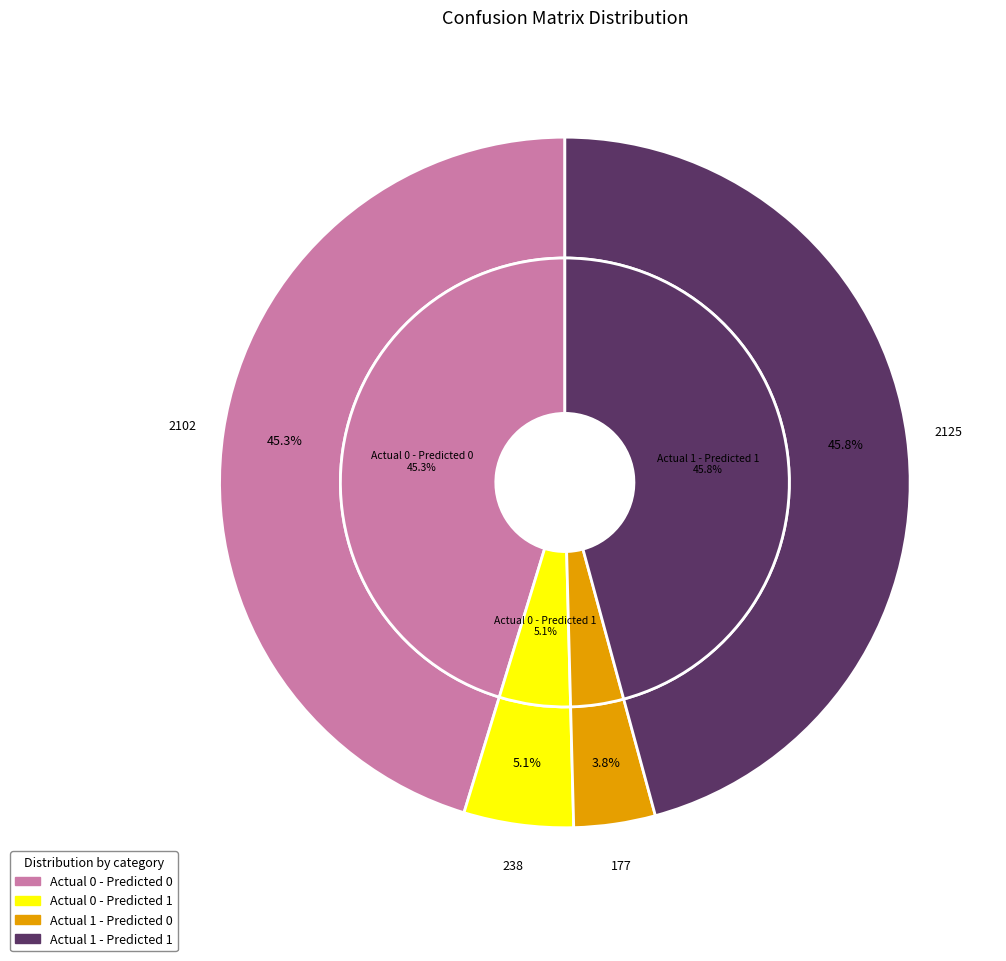

The Actual 0 - Predicted 0 slice represents 45% of the pie. True or false?

True